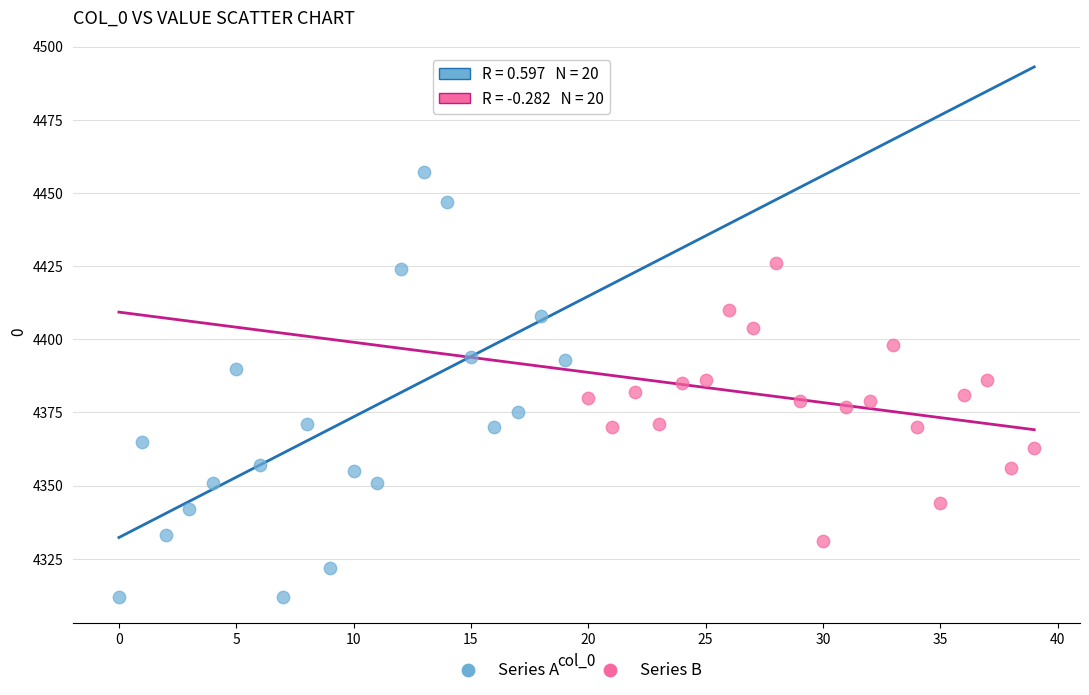

Which series reaches the maximum Y coordinate?

Series A